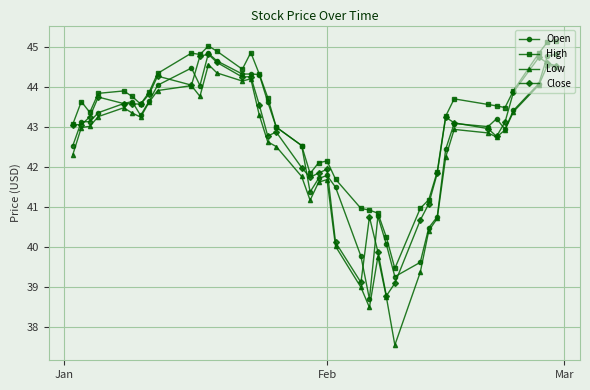

True or false: Open has more than 2 points higher than both neighbors.

True